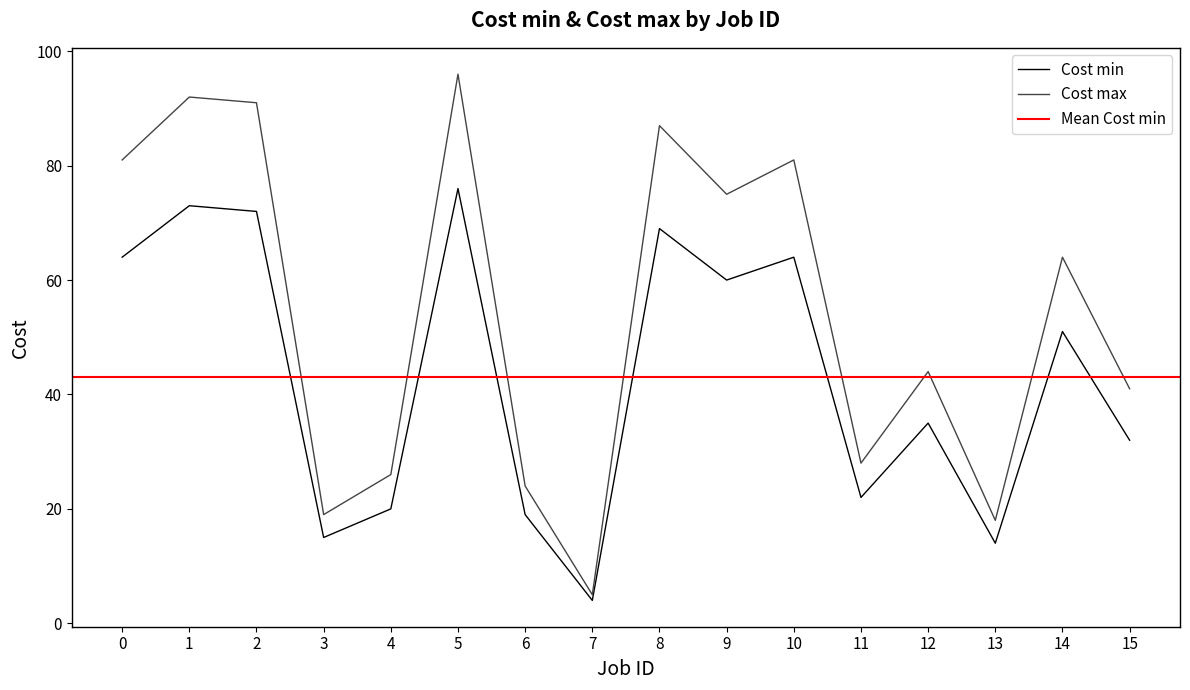

What is the minimum value for Cost min?

4